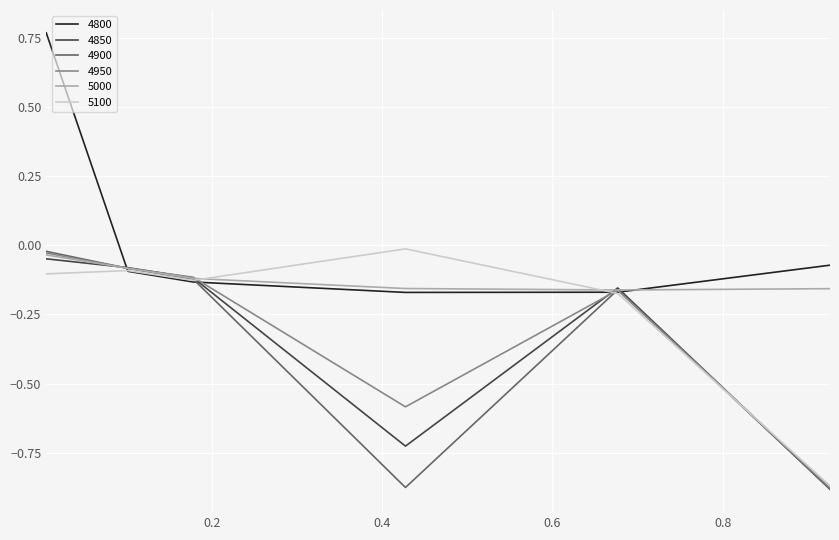

Which series has the largest total across all categories?

4800